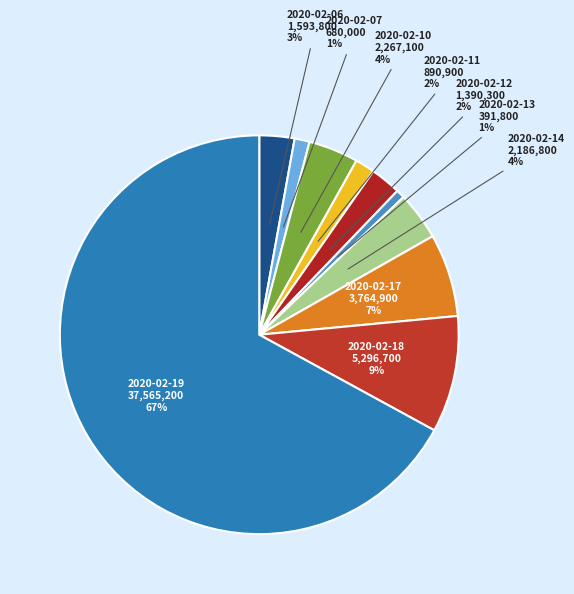

The 2020-02-18 slice represents 9% of the pie. True or false?

True